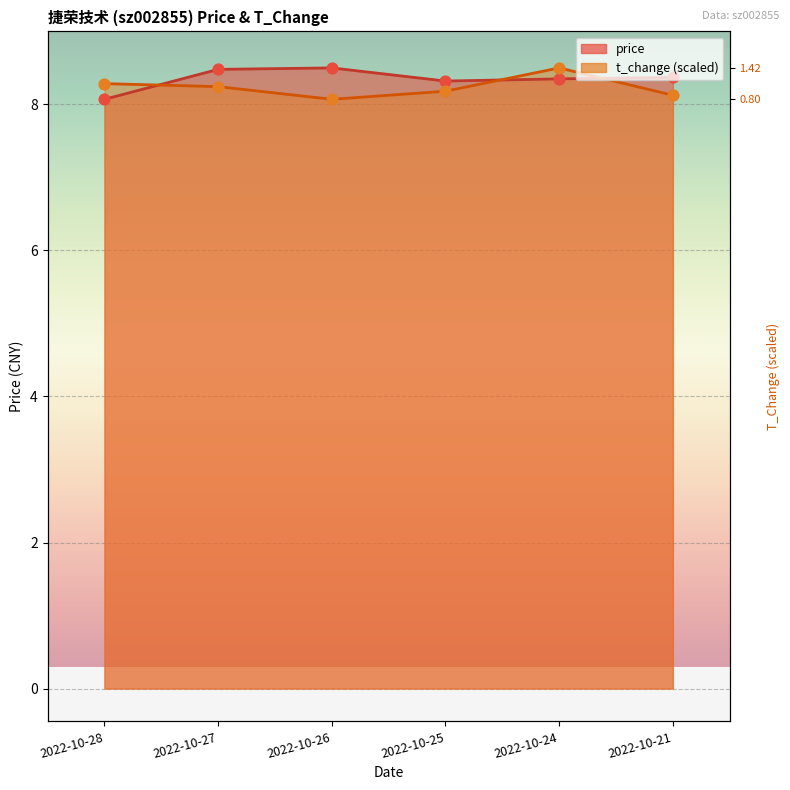

Which series has the widest spread of Y values?

price